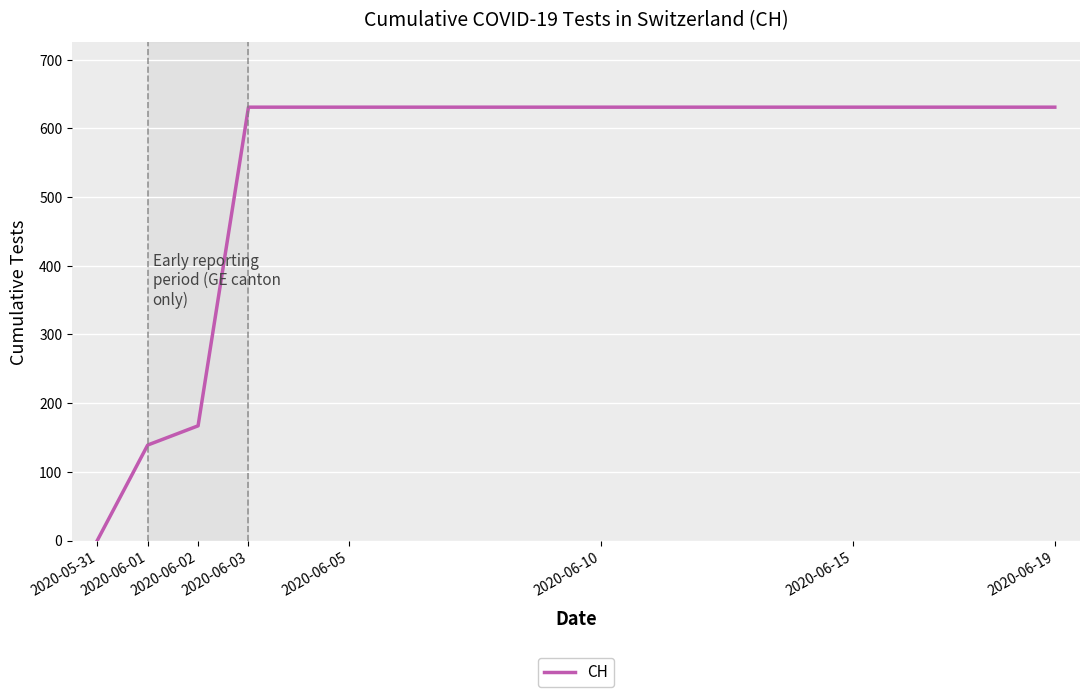

What is the greatest value displayed?

631